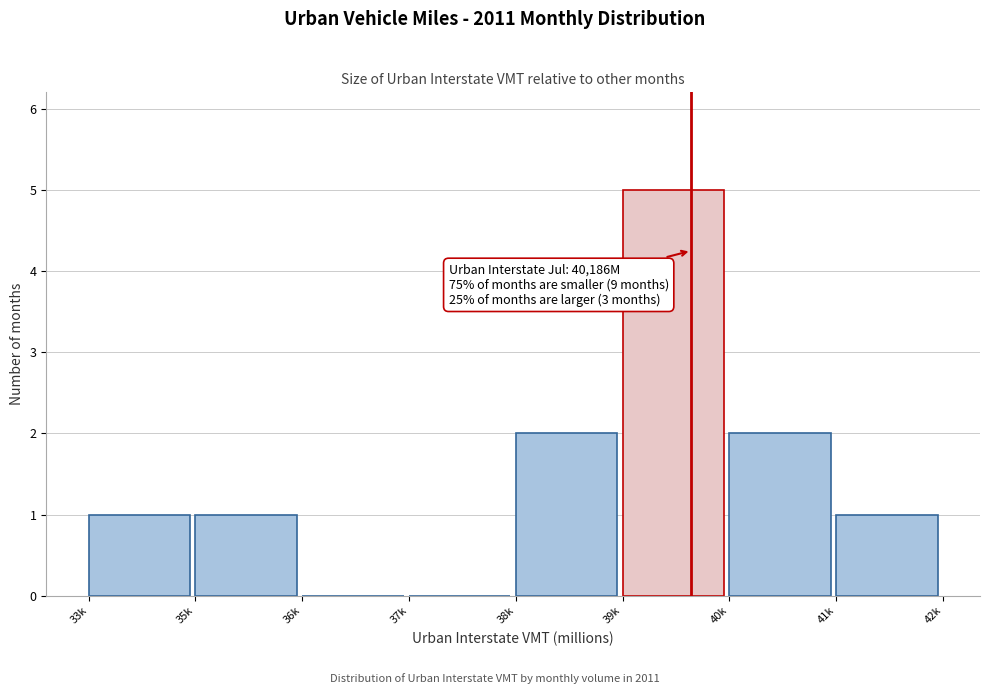

Reading left to right, what are all the values shown in this chart?

33k=1	35k=1	36k=0	37k=0	38k=2	39k=5	40k=2	41k=1